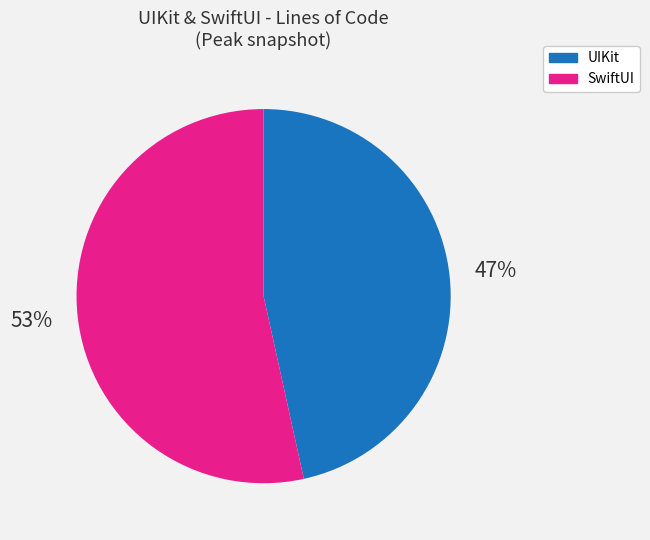

The SwiftUI slice represents 53% of the pie. True or false?

True